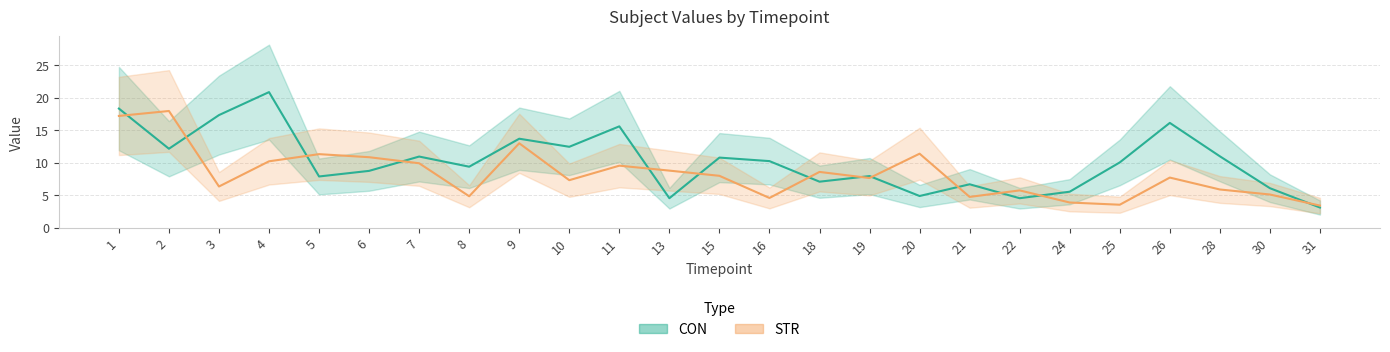

Rank the series by their average value, from lowest to highest.

STR, CON